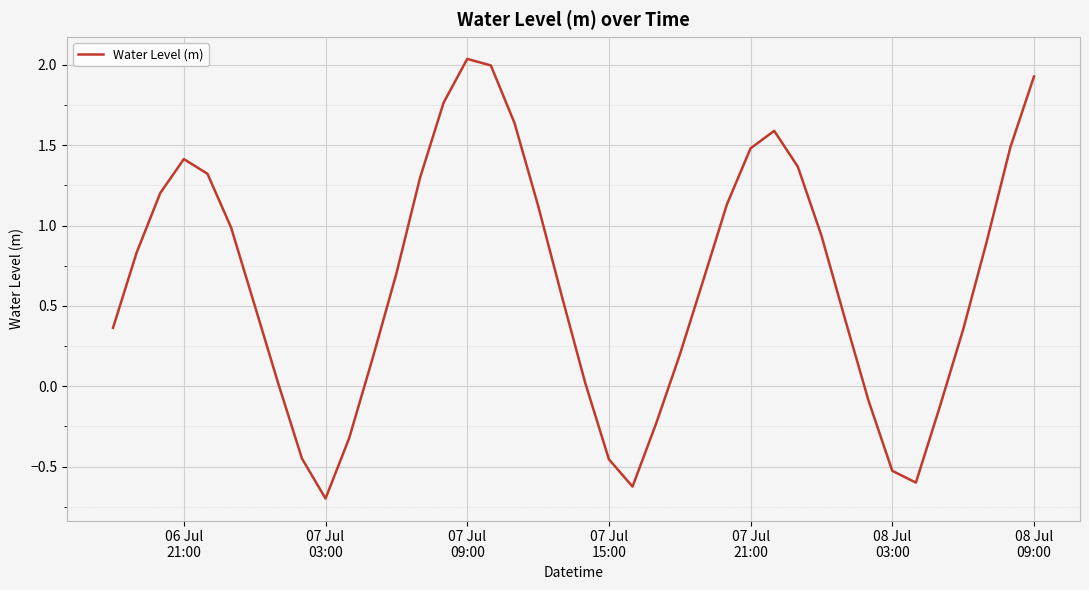

What is the smallest value displayed?

-0.7